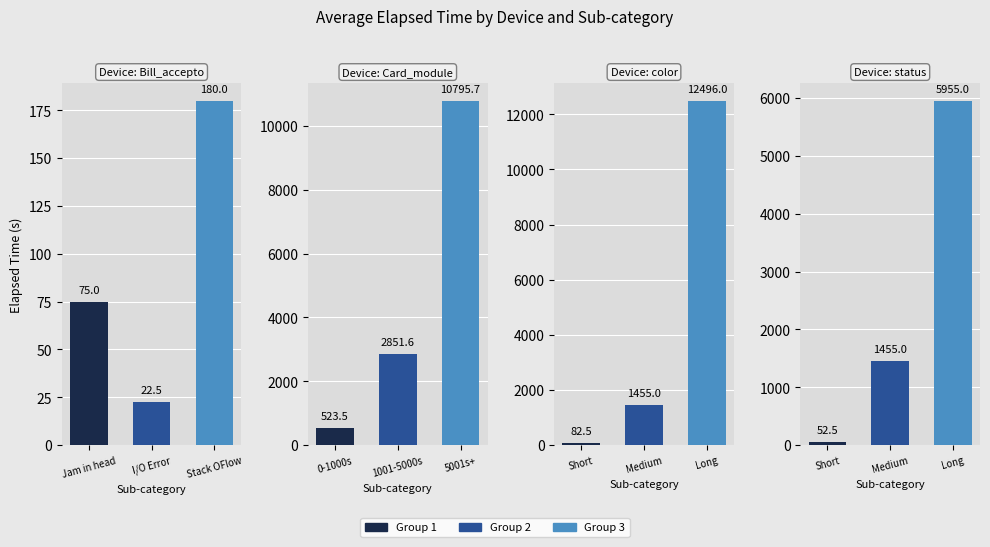

Between I/O Error and Stack OFlow, which series saw the biggest shift?

color